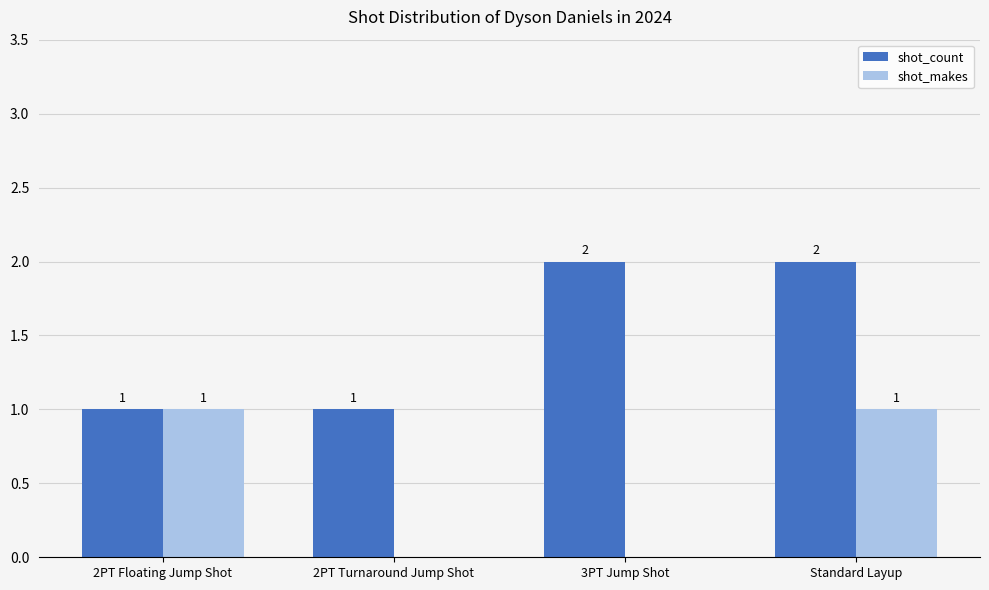

True or false: shot_makes has a value of 0 at 2PT Floating Jump Shot.

False